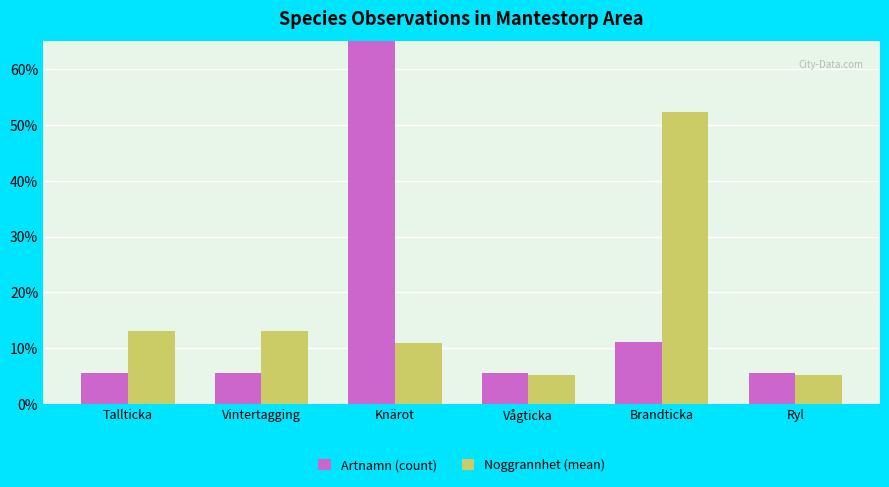

True or false: Artnamn (count) has a value of 3.7 at Tallticka.

False